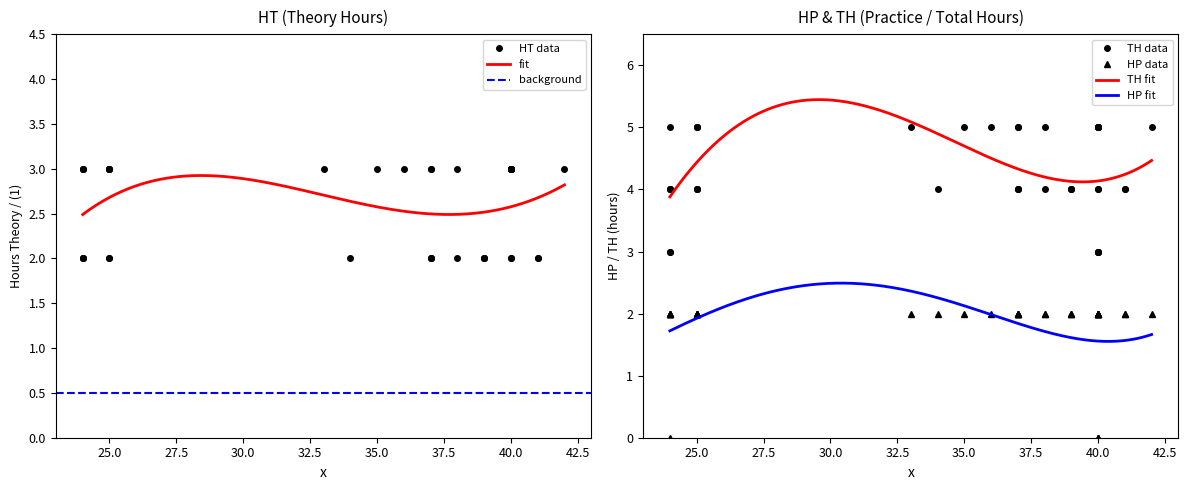

What is the total value across all series at 24?

8